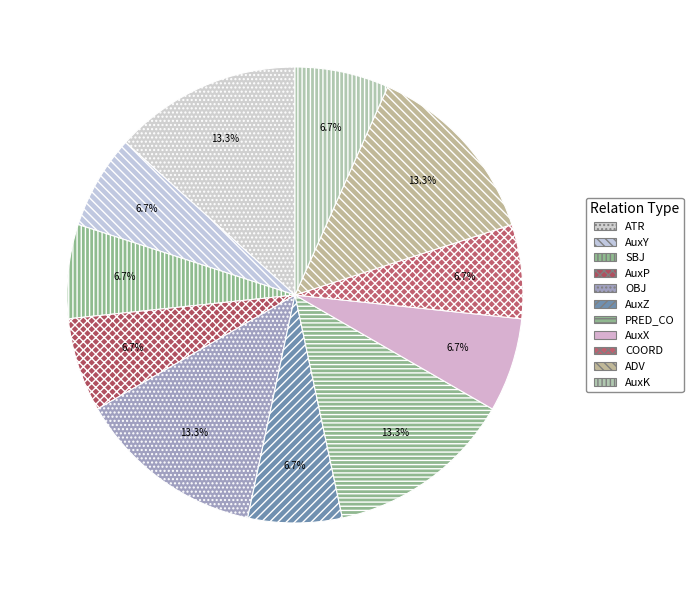

What is the largest slice in the pie chart?

ATR